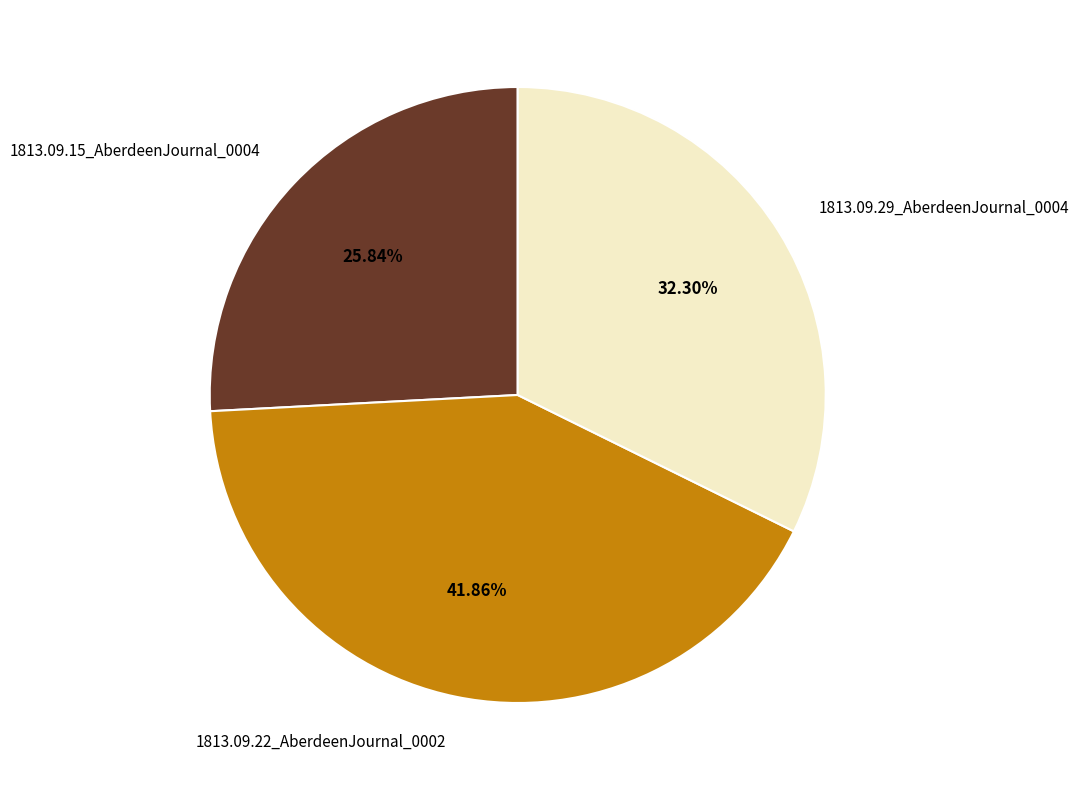

To the nearest percent, what portion does 1813.09.29_AberdeenJournal_0004 represent?

32%